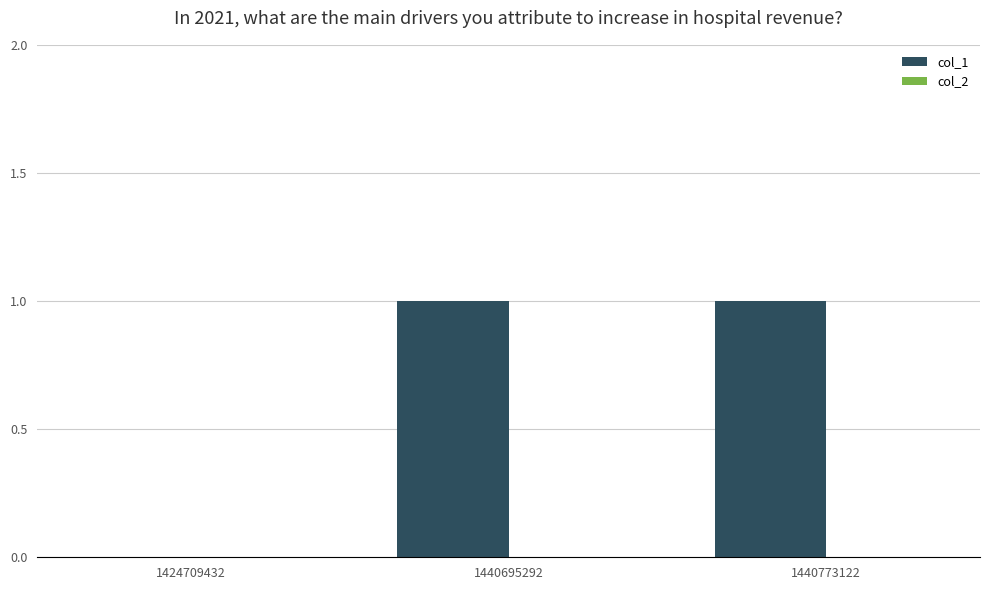

True or false: the data shows 0 at 1424709432.

True